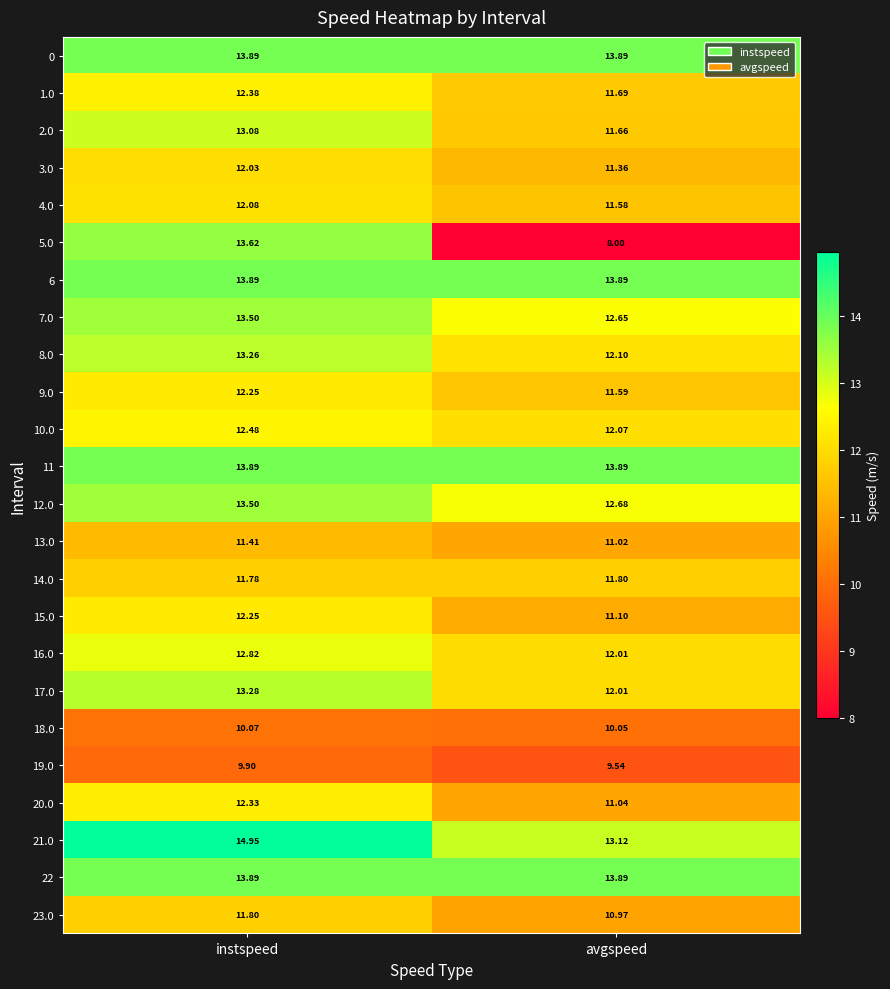

Is the value of 20.0 at avgspeed greater than the value of 17.0 at instspeed?

No